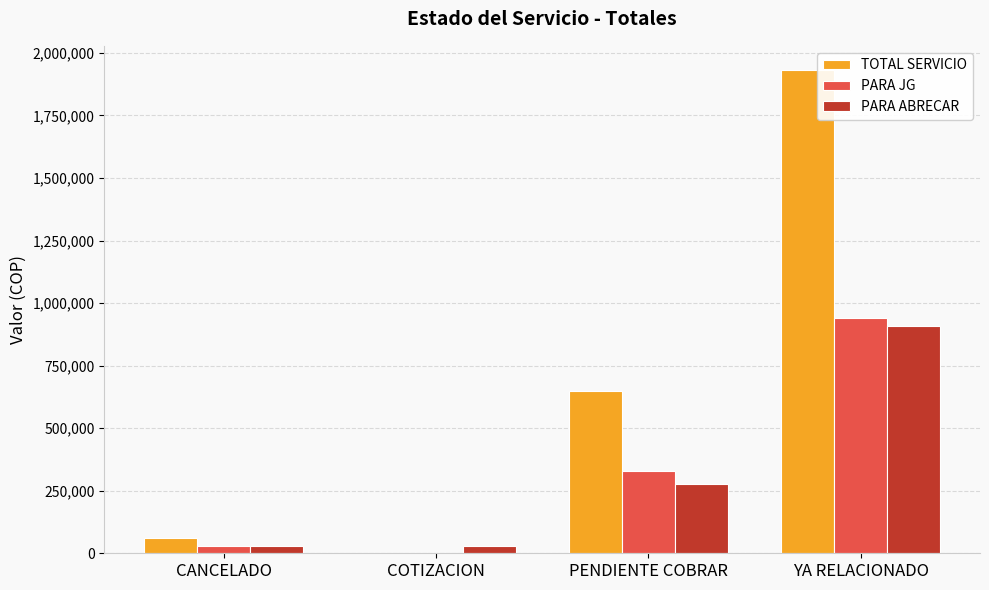

What is the sum of all PARA ABRECAR values?

1245850